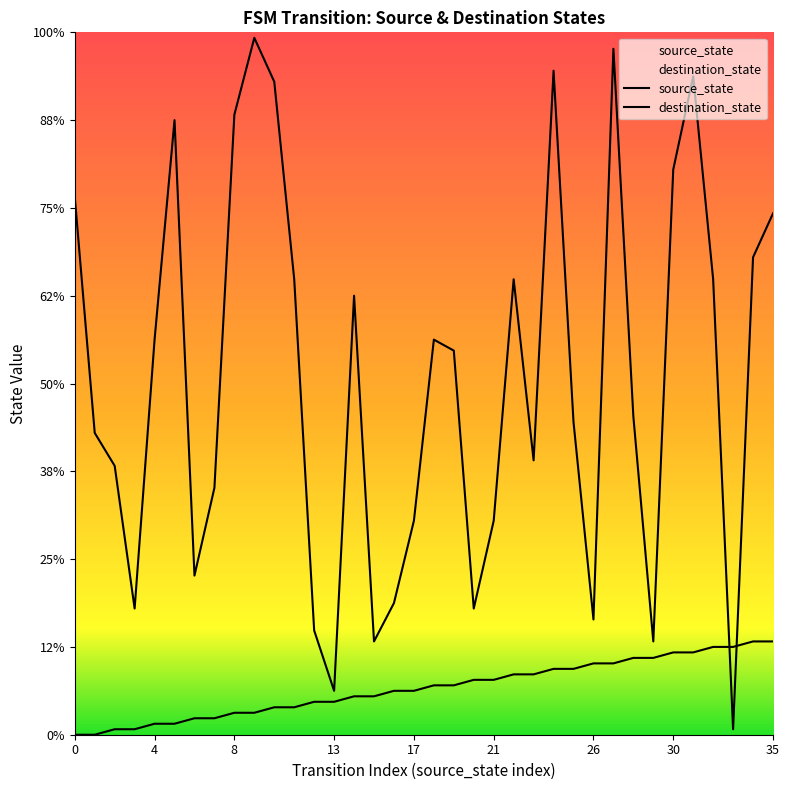

What is the total value across all series at 32?

99